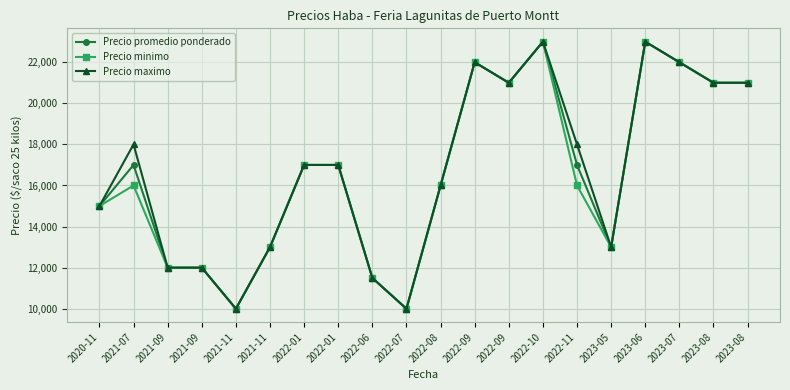

Does the chart display data point markers on the line(s)?

Yes